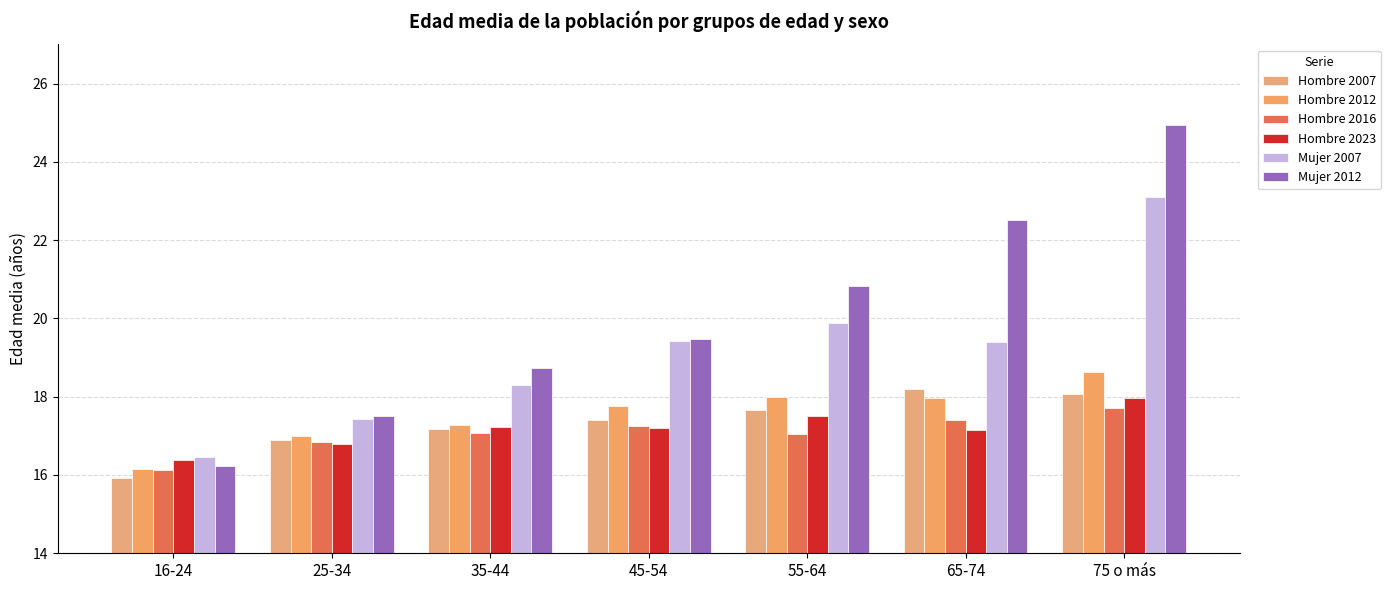

What is the value of the Hombre 2023 bar at the 7th from the left?

18.0